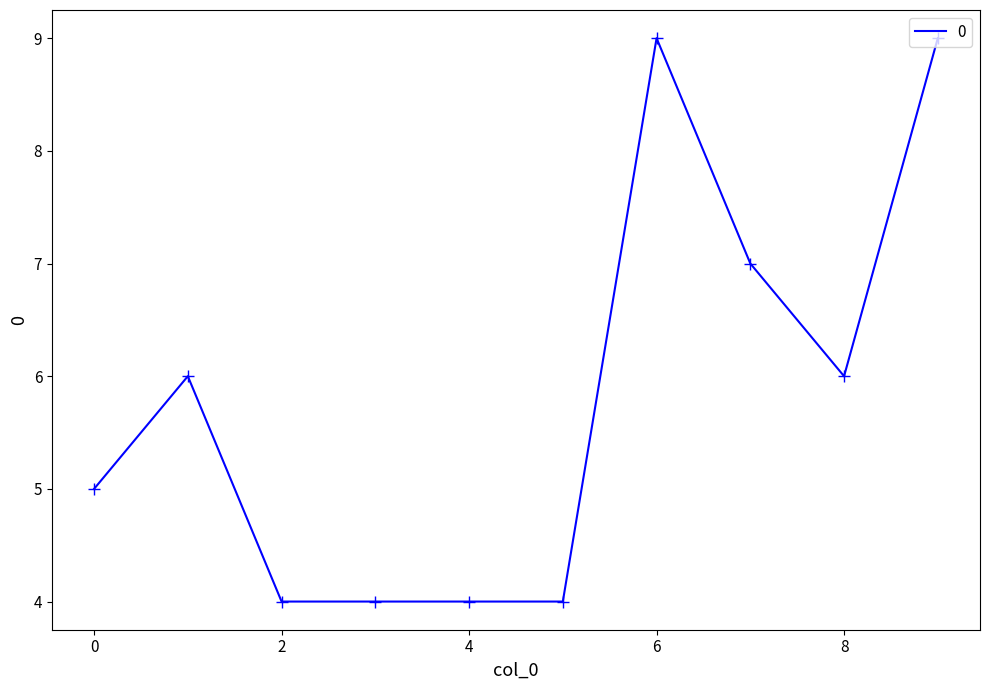

What is the smallest value displayed?

4